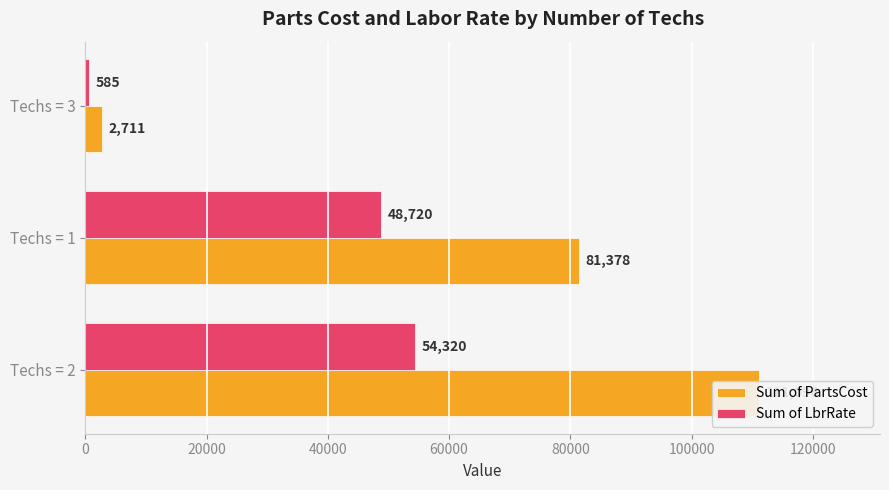

What is the value of the Sum of PartsCost bar at the 3rd from the left?

2711.4